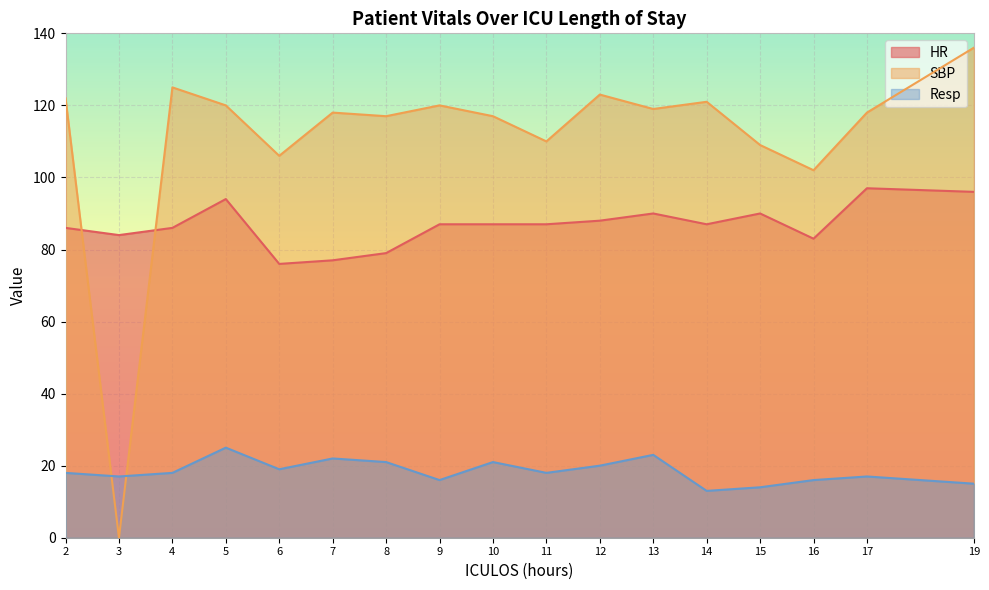

What is the lowest value of the Resp series?

13